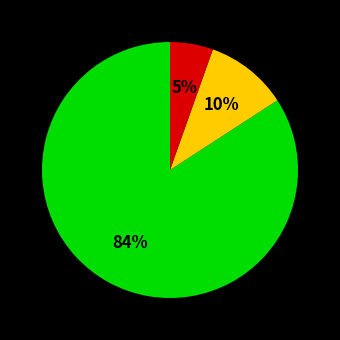

Is there any slice that represents more than half of the pie?

Yes